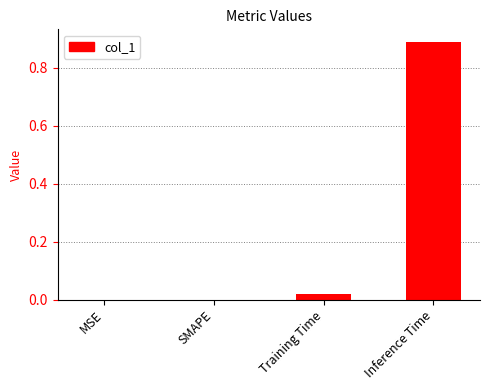

How many categories are shown in the chart?

4